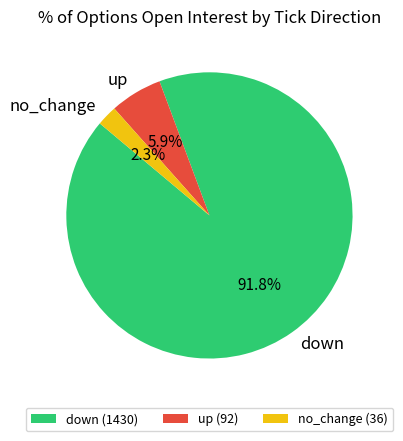

Is there a majority slice in this chart?

Yes